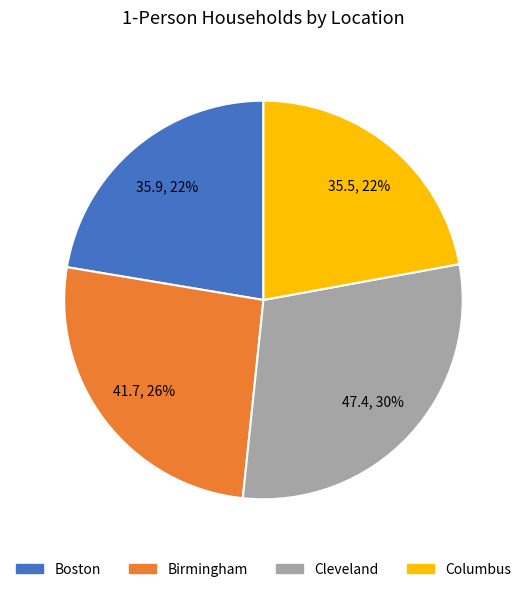

To the nearest percent, what is the combined percentage of Columbus and Cleveland?

52%